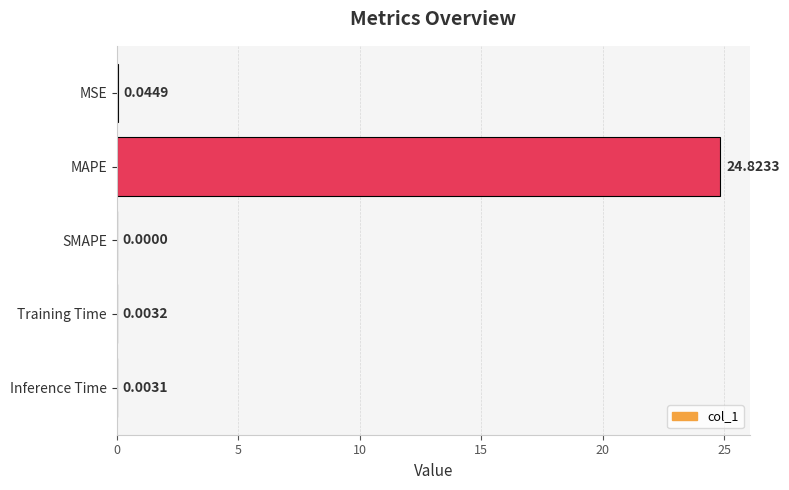

Which label corresponds to the largest value in the chart?

MAPE